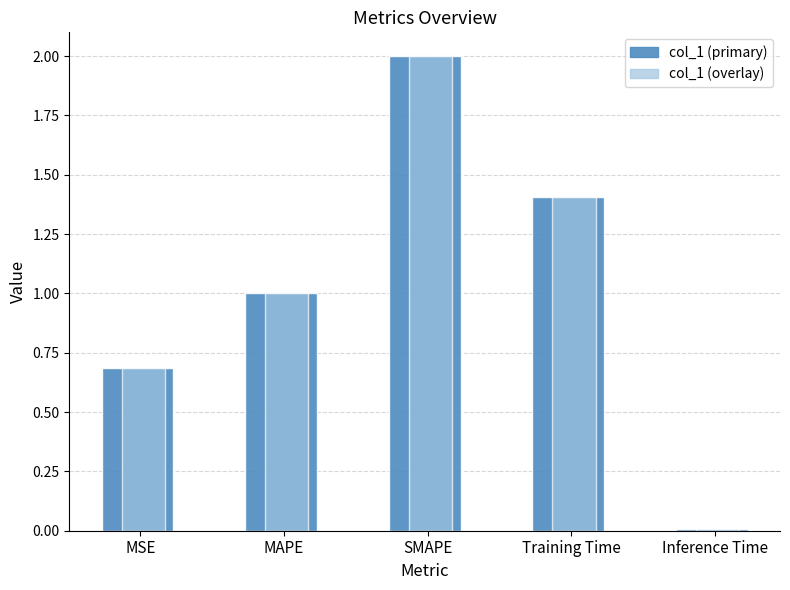

Are the bars grouped side by side (vs. stacked)?

No